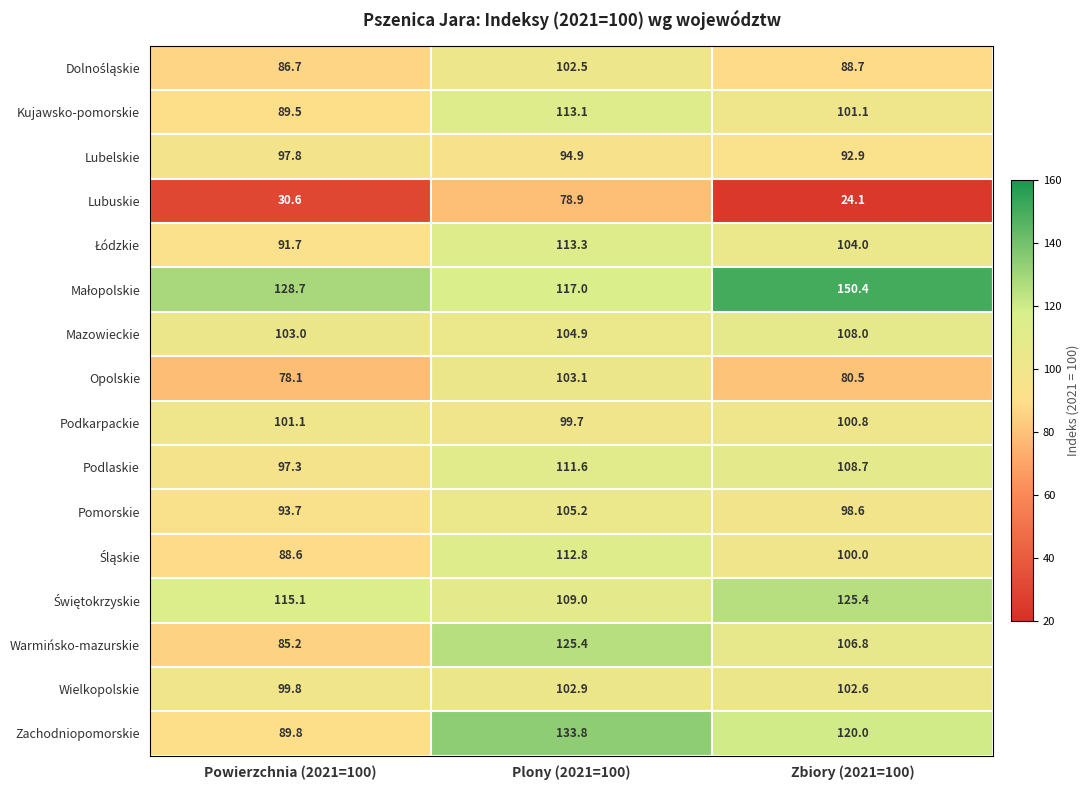

Is it true that Lubelskie equals 97.8 at Powierzchnia (2021=100)?

True